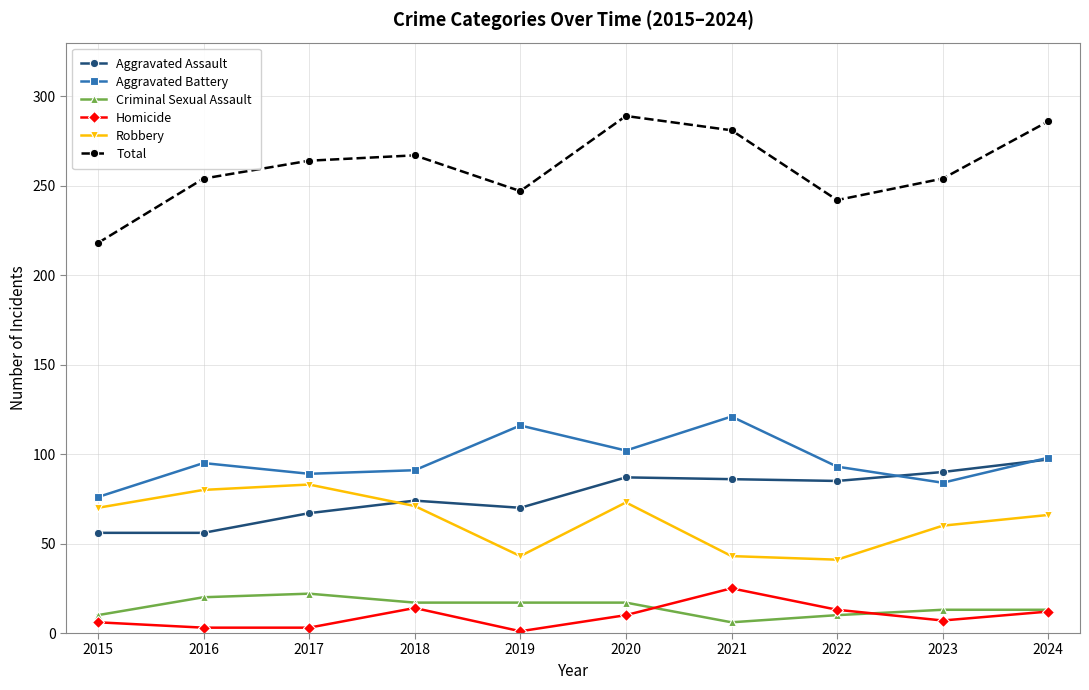

Is the value of Criminal Sexual Assault at 2017 greater than the value of Aggravated Assault at 2017?

No